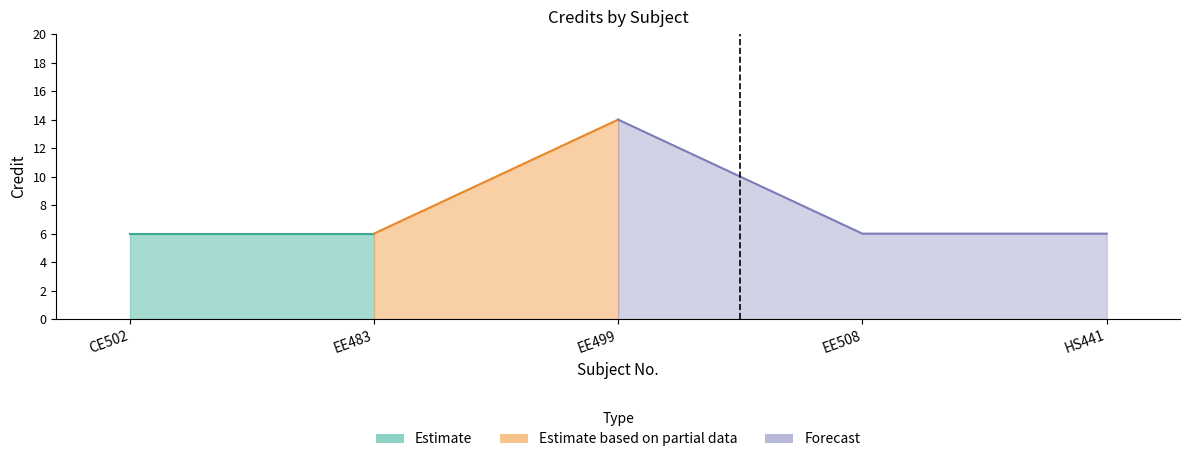

The chart shows a value of 6 at HS441. True or false?

True